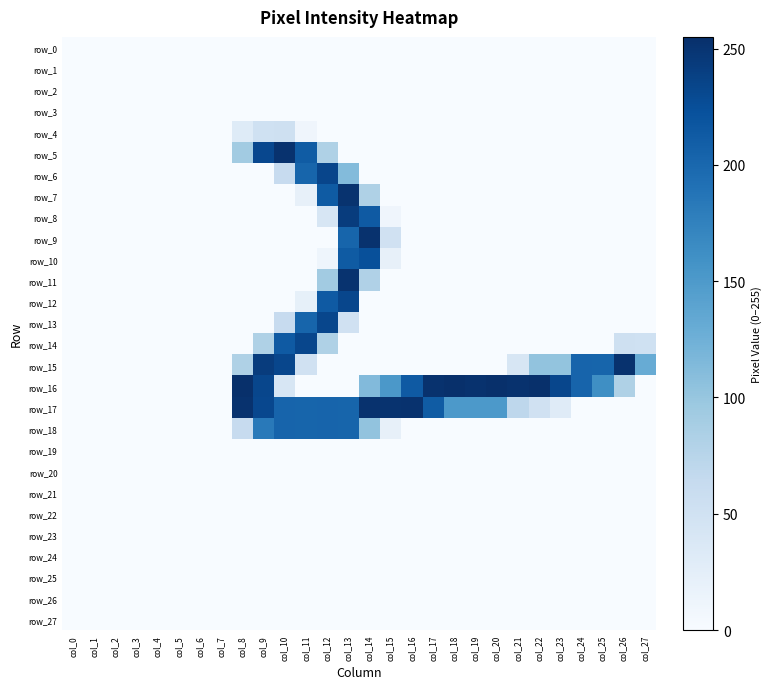

The row_18 series shows 0 at col_21. True or false?

True